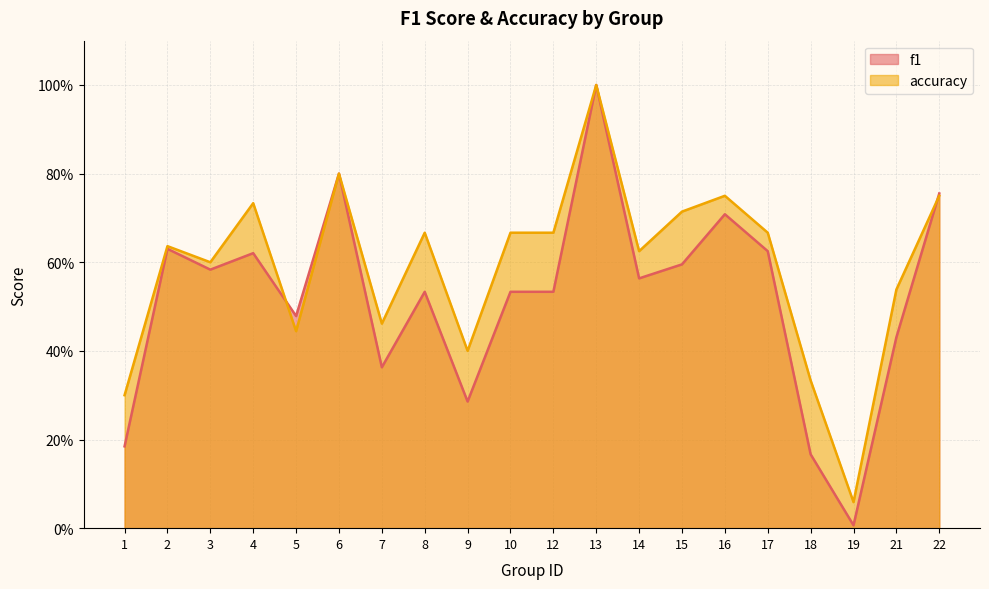

Is it true that f1 equals 1.0 at 13?

True